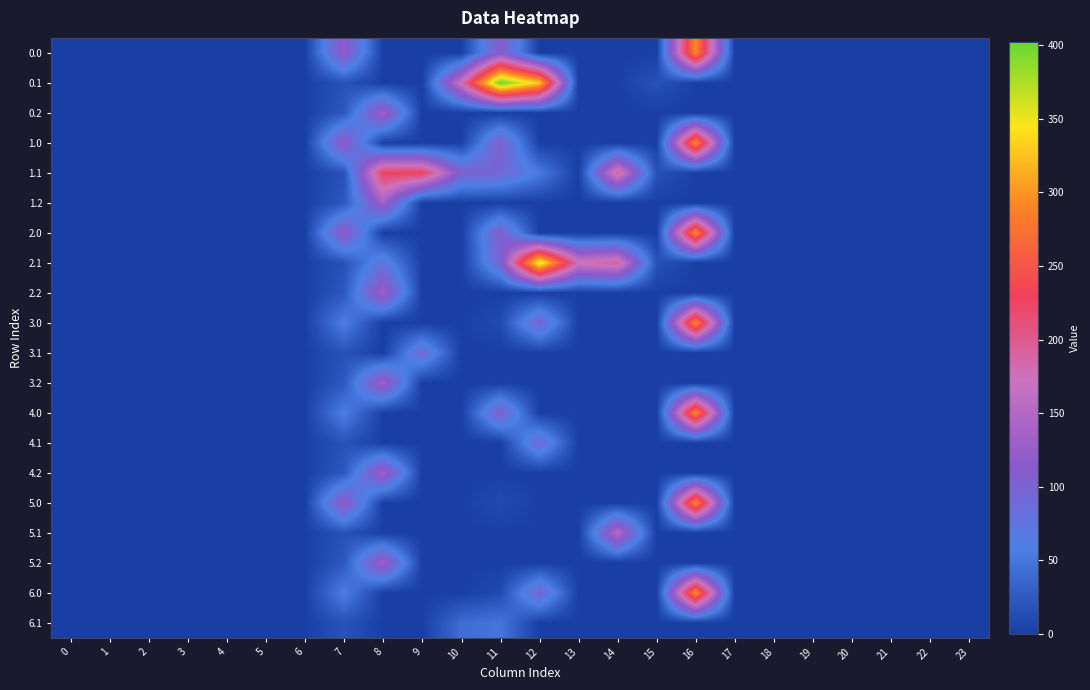

At 12, list the series in order from smallest to largest.

0.0, 0.2, 1.0, 1.2, 2.0, 2.2, 3.1, 3.2, 4.0, 4.2, 5.0, 5.1, 5.2, 6.1, 1.1, 4.1, 3.0, 6.0, 0.1, 2.1